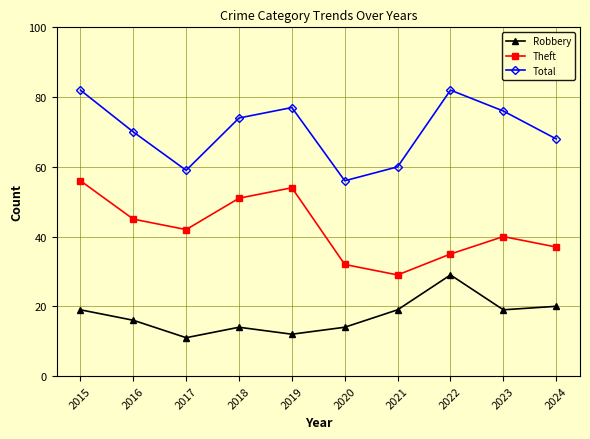

What is the difference between the maximum and minimum values in the Robbery series?

18